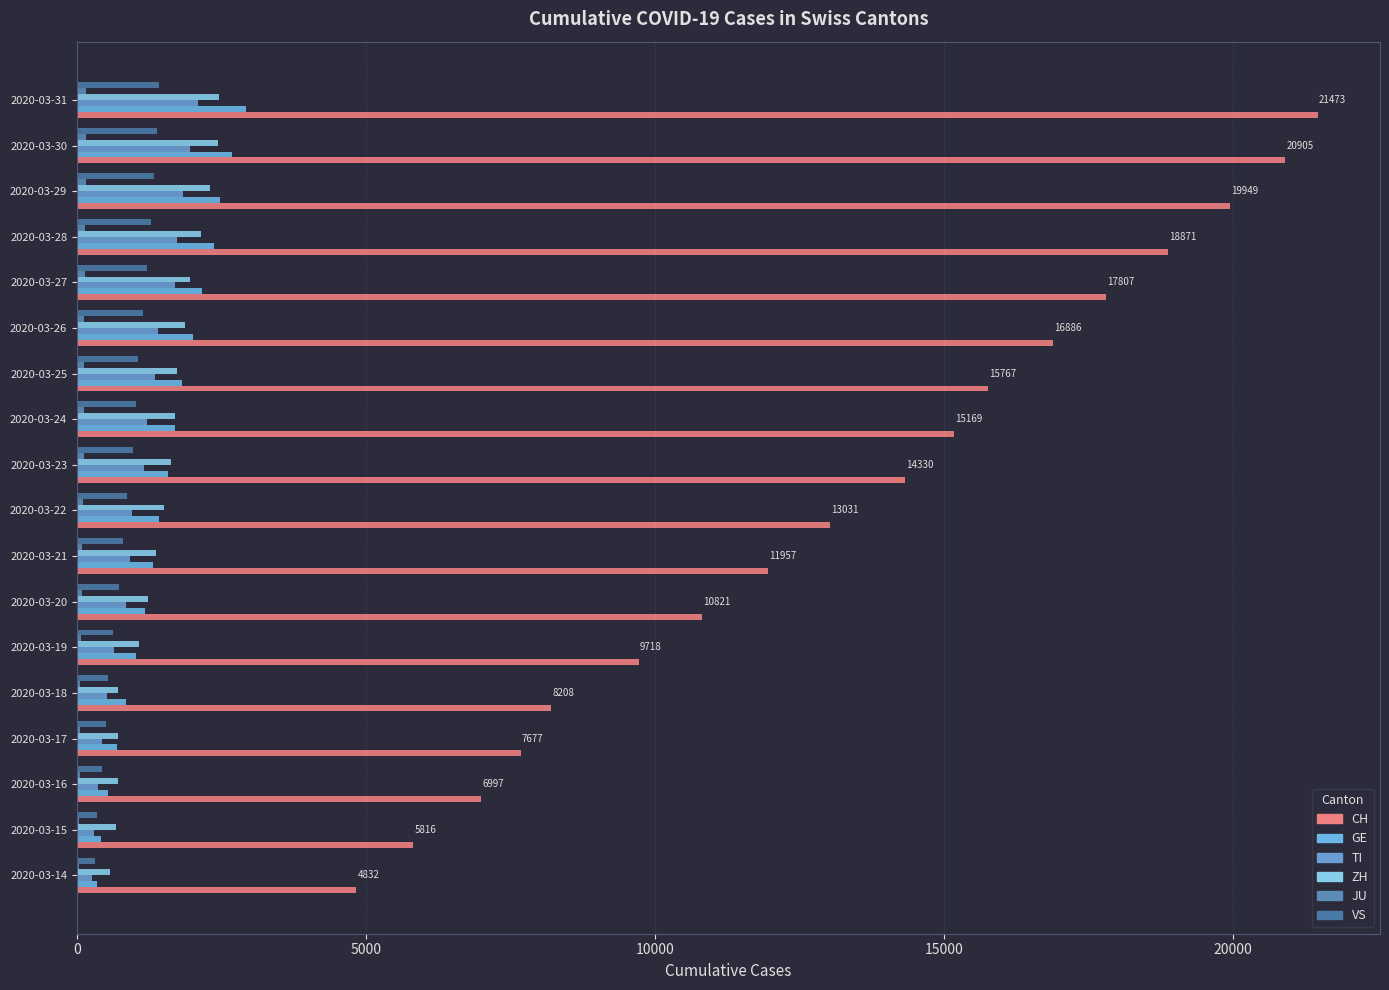

At how many categories does at least one series exceed 6568?

16